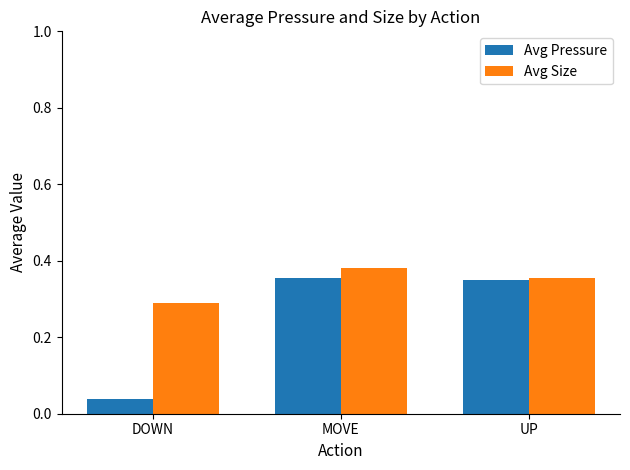

Are the bars horizontal?

No